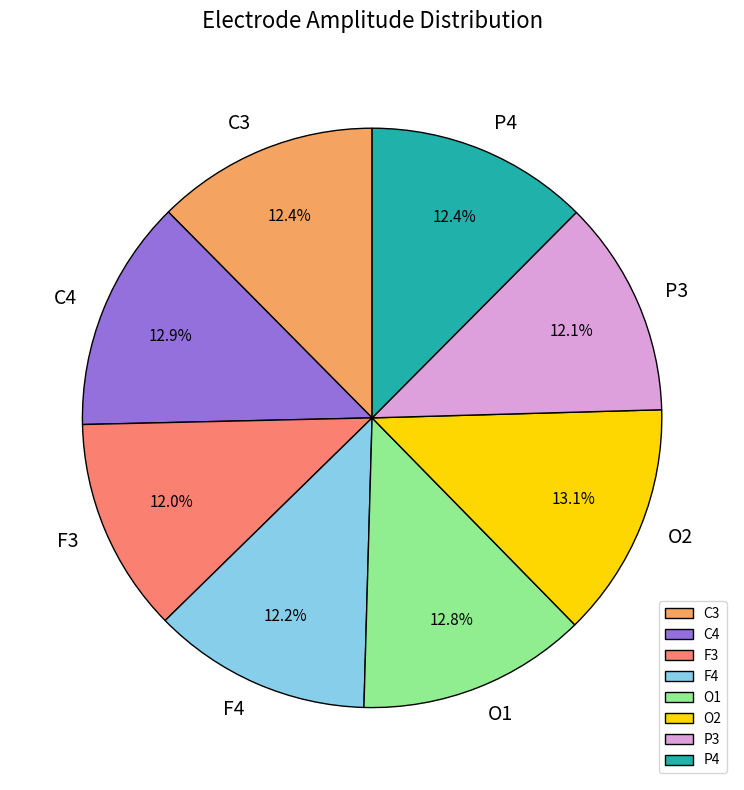

To the nearest percent, what percentage of the pie is F3?

12%